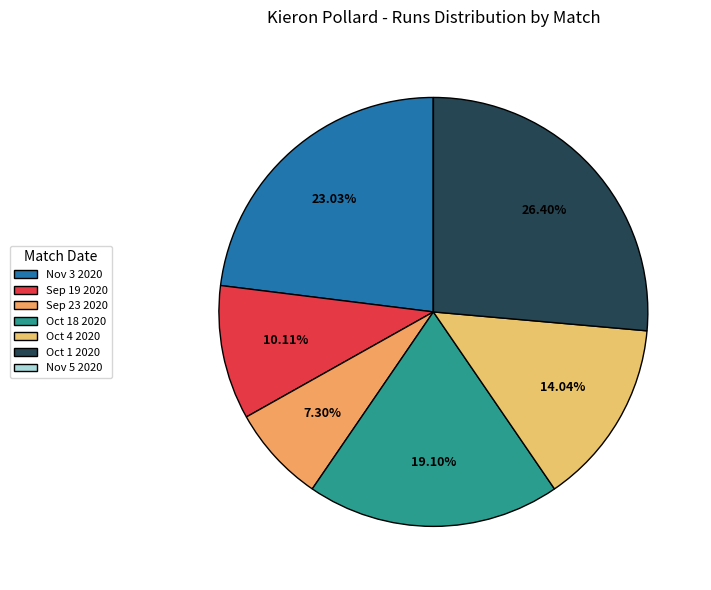

What percentage is the Oct 4 2020 slice, to the nearest percent?

14%